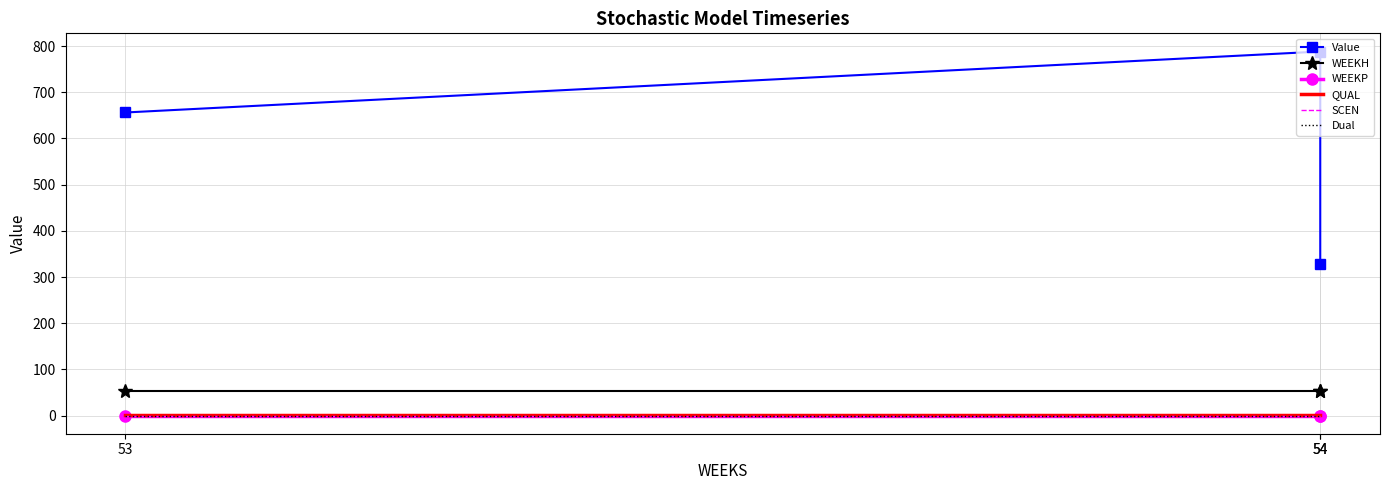

List the labels in order of WEEKH value, smallest first.

53, 54, 54